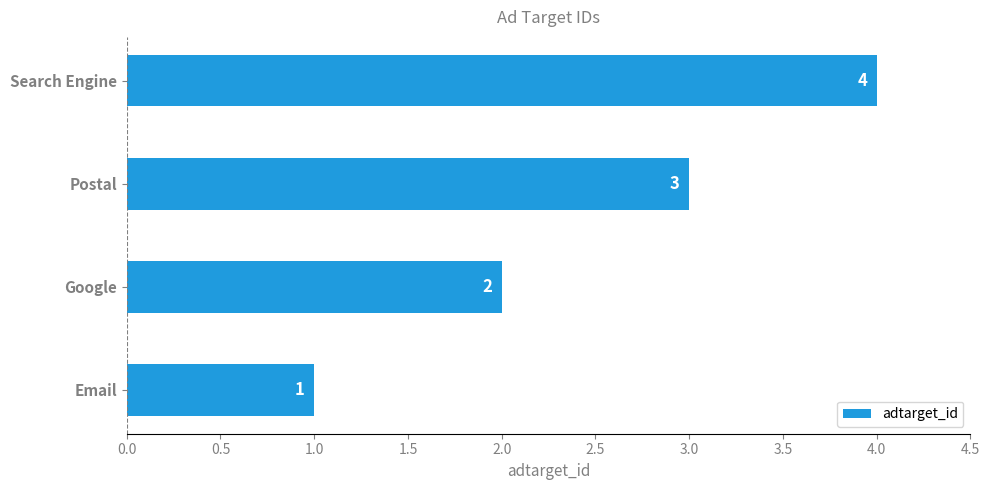

Does the chart contain stacked bars?

No